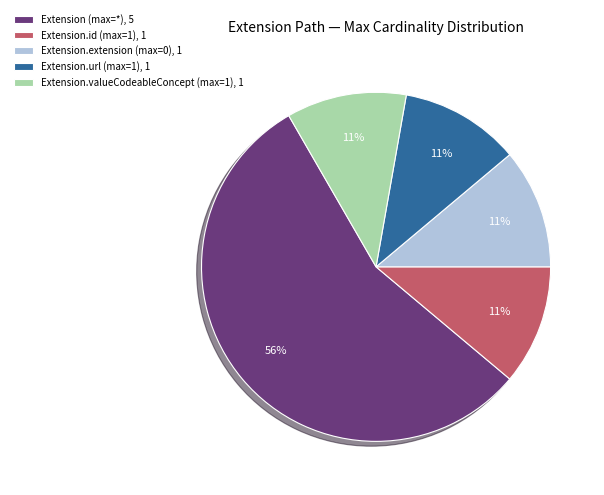

Which category has the biggest portion of the pie?

Extension (max=*), 5